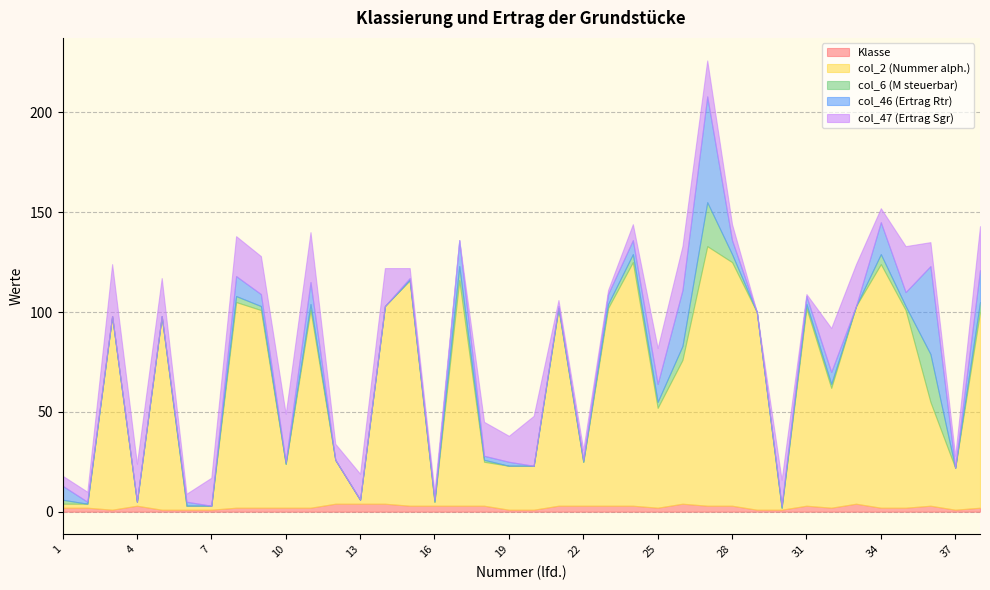

Which series has the largest total across all categories?

col_2 (Nummer alph.)